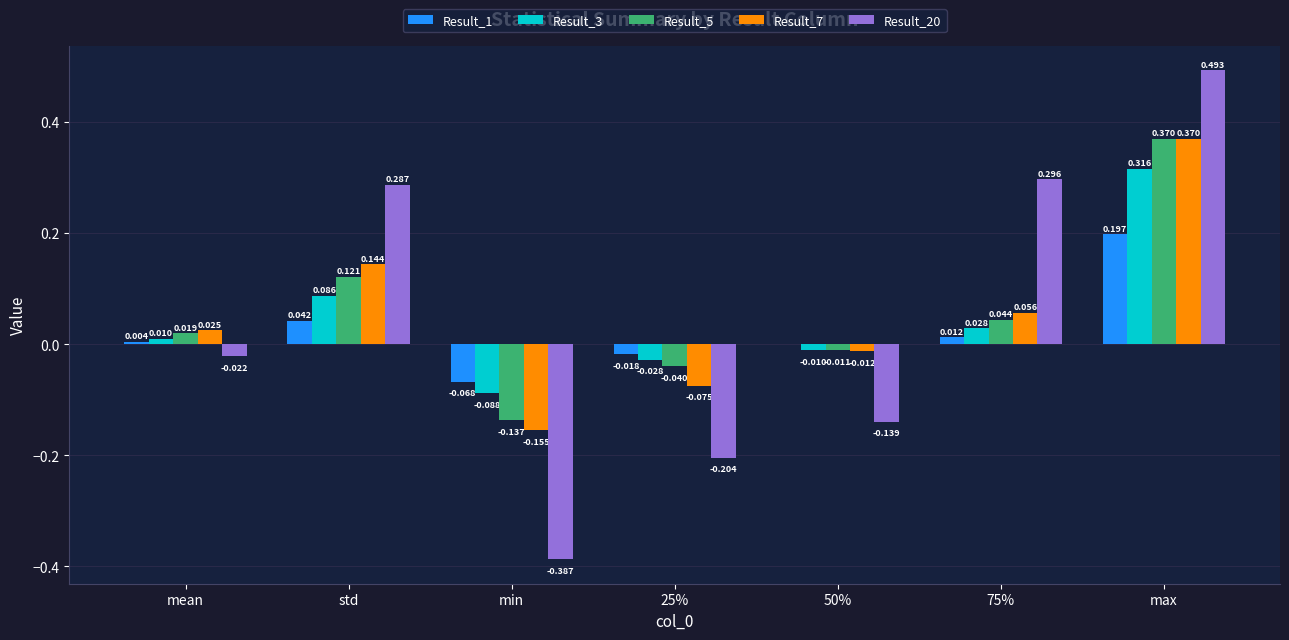

Which category has the highest value across all series?

max